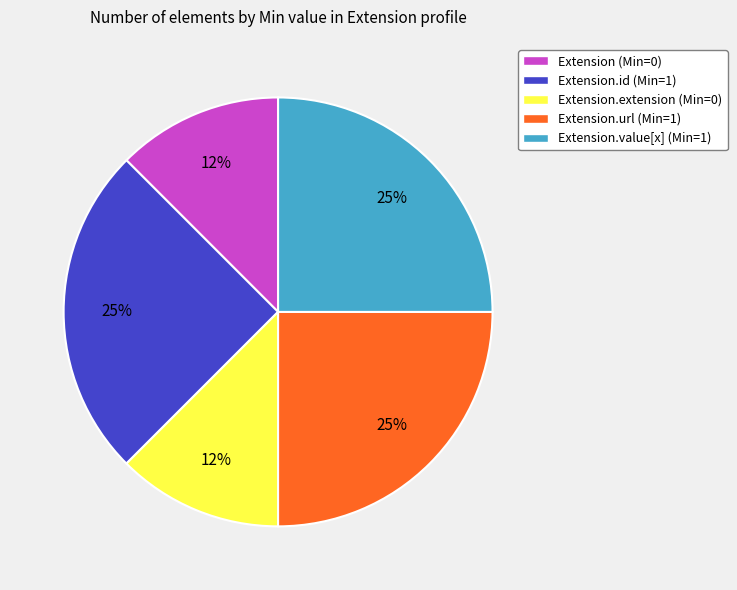

Is there a majority slice in this chart?

No